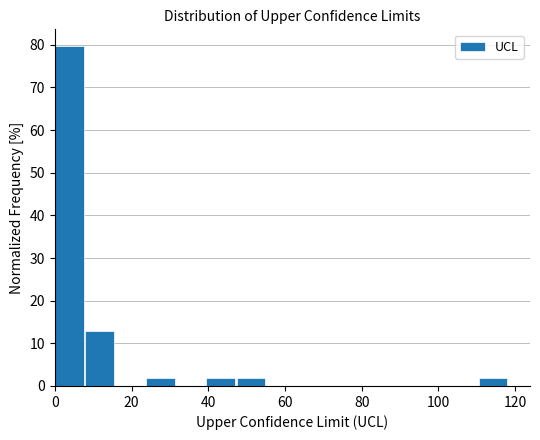

Read against the x-axis, roughly where is the centre of the tallest bar?

4